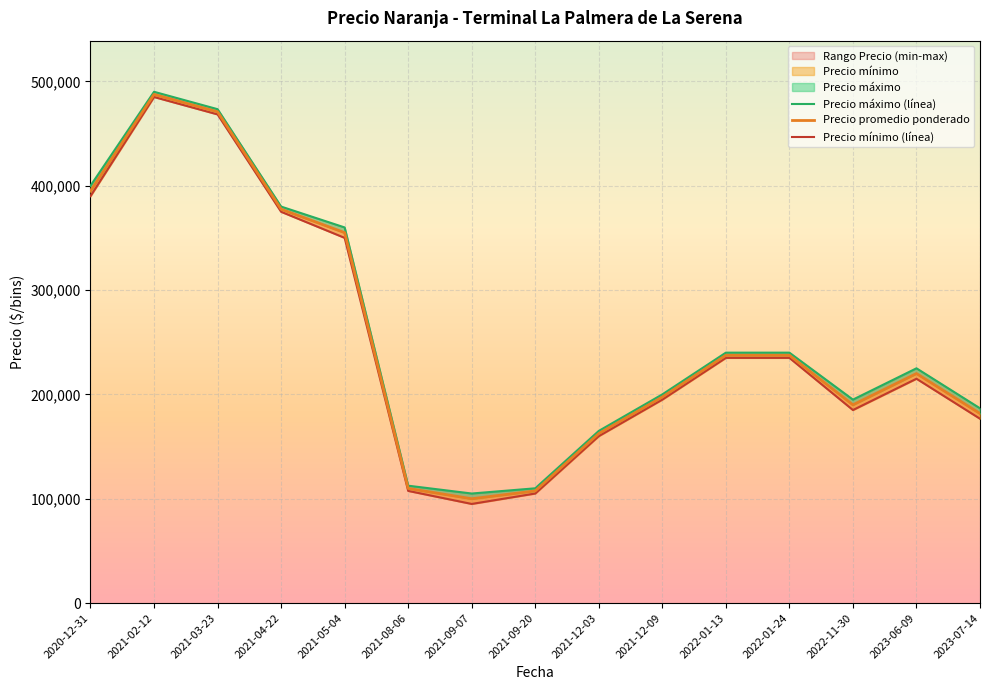

What is the approximate value of Precio mínimo (línea) at 2021-05-04?

350000.0